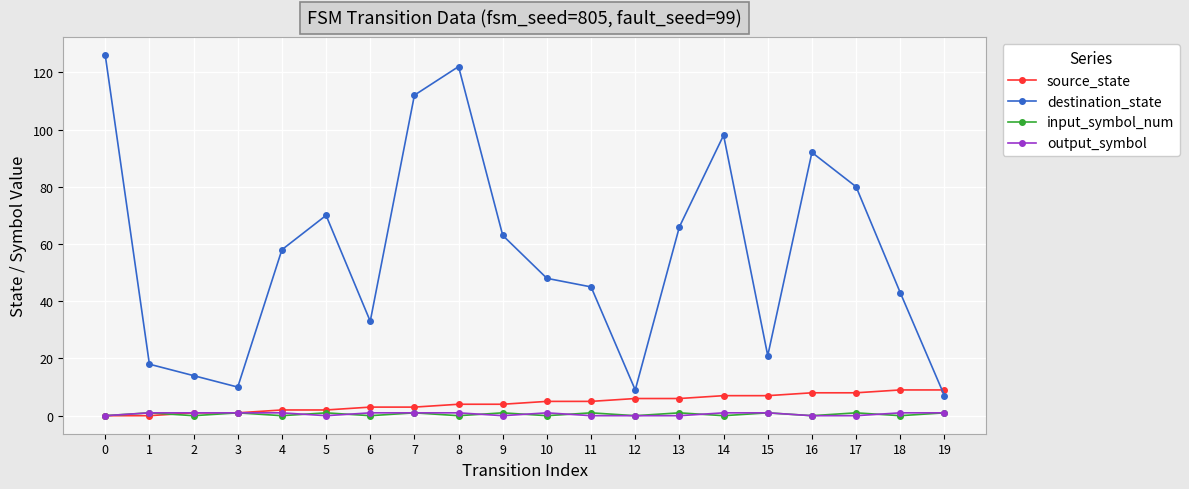

Between 10 and 13, which series saw the biggest shift?

destination_state